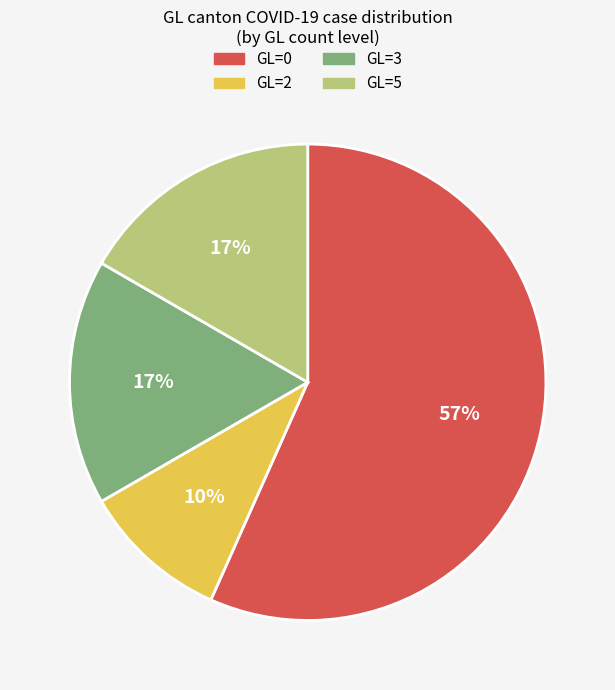

Count the number of slices in the pie.

4